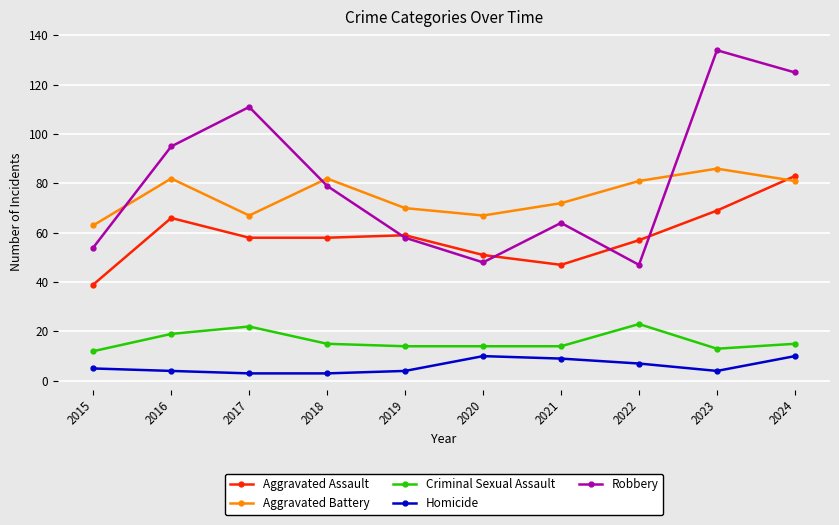

What is the maximum value for Aggravated Battery?

86